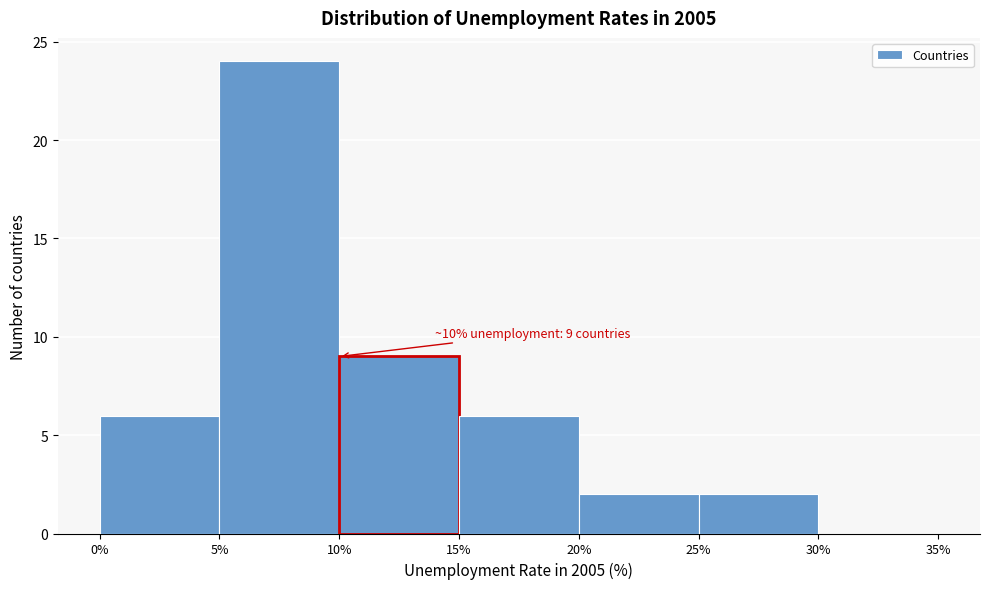

Over which range of the x-axis is the bar tallest?

5% to 10%